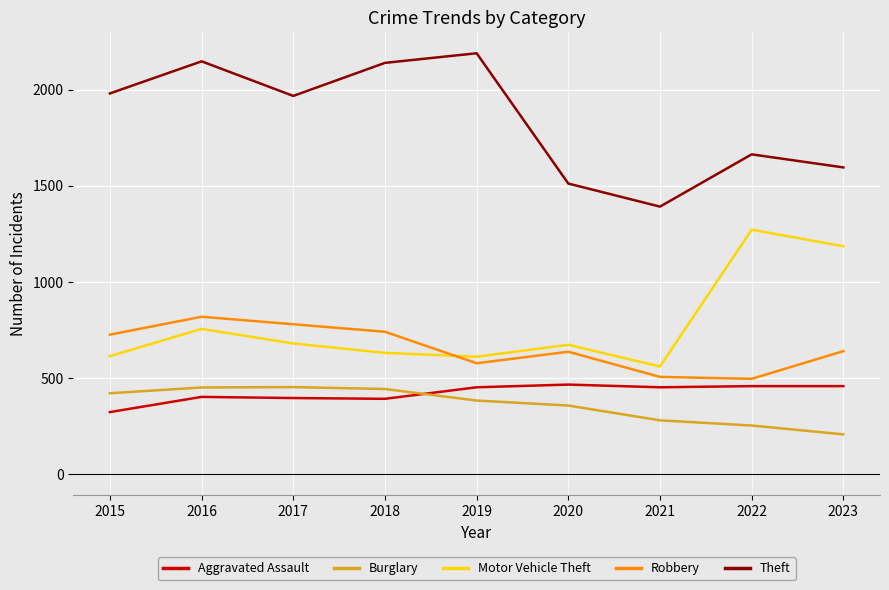

At which category does the chart reach its peak across all series?

2019